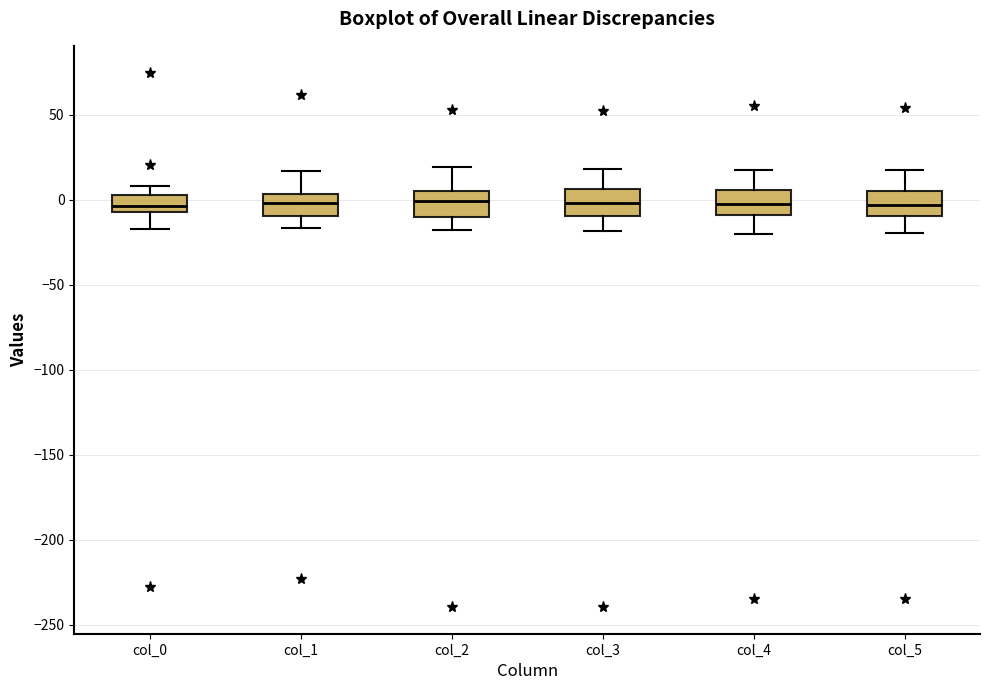

Reading left to right, read every box against the y-axis: the position of its median line, the range the box covers, and the ends of its whiskers. The values are not printed on the chart, so give them approximately, as read against the axis.

col_0: median -5 (just above the box's lower edge), box -5 to 5, whiskers -15 to 10
col_1: median 0, box -10 to 5, whiskers -15 to 15
col_2: median 0, box -10 to 5, whiskers -20 to 20
col_3: median 0, box -10 to 5, whiskers -20 to 20
col_4: median -5, box -10 to 5, whiskers -20 to 15
col_5: median -5, box -10 to 5, whiskers -20 to 15